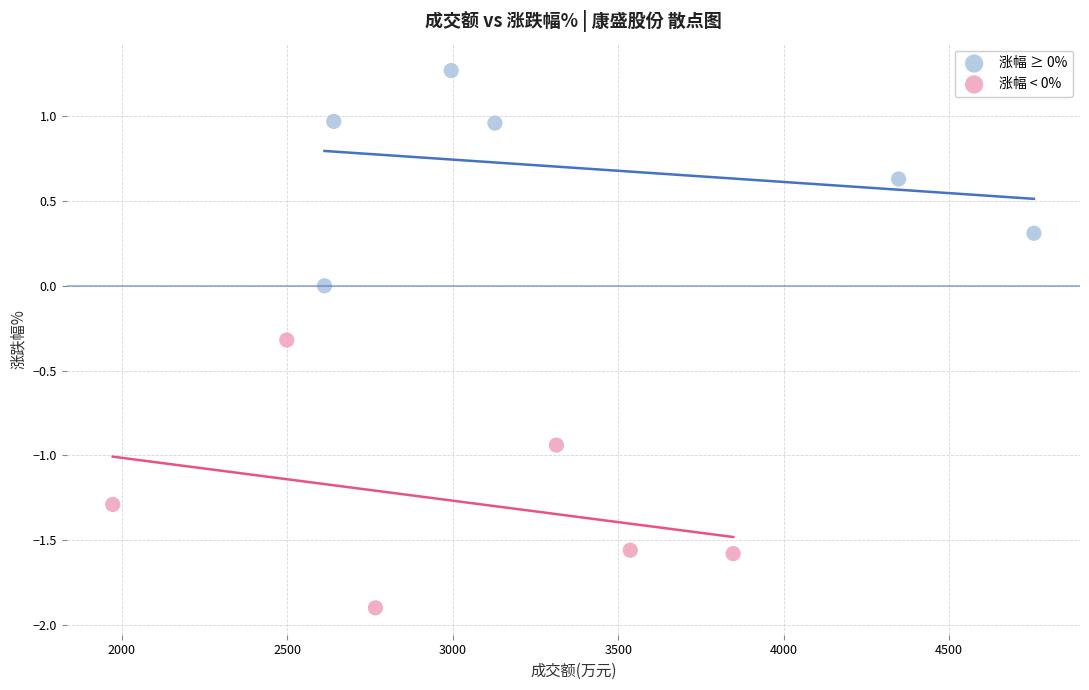

Which series contains the highest Y value?

涨幅 ≥ 0%